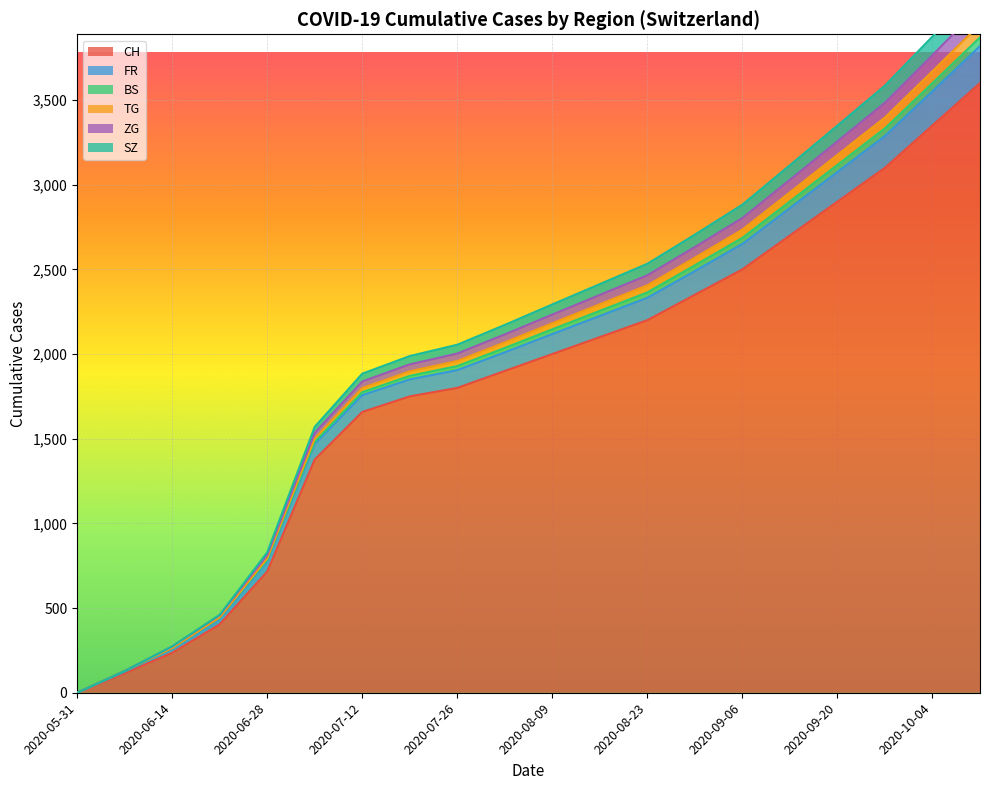

Rank the categories by FR value from lowest to highest.

2020-05-31, 2020-06-07, 2020-06-14, 2020-06-21, 2020-06-28, 2020-07-05, 2020-07-12, 2020-07-19, 2020-07-26, 2020-08-02, 2020-08-09, 2020-08-16, 2020-08-23, 2020-08-30, 2020-09-06, 2020-09-13, 2020-09-20, 2020-09-27, 2020-10-04, 2020-10-11